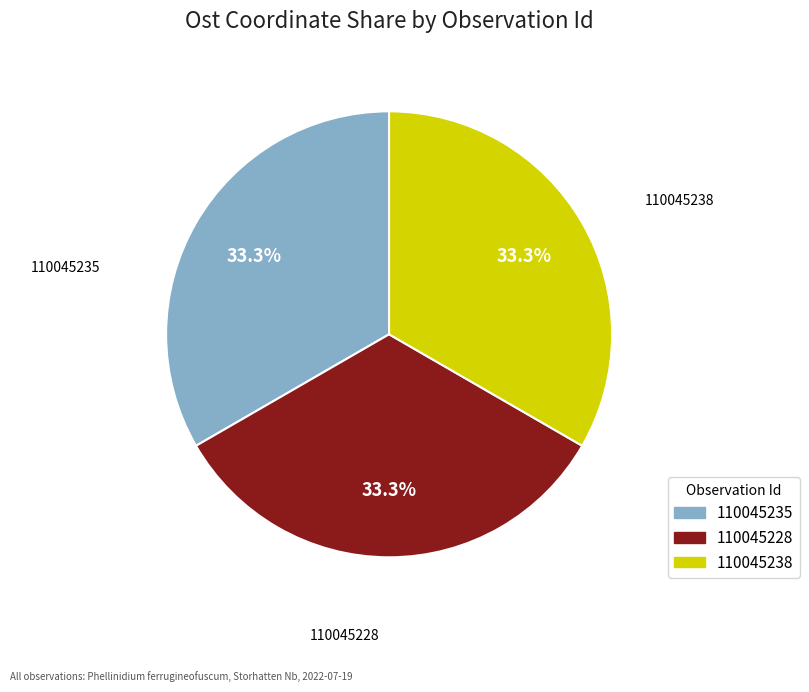

Count the number of slices in the pie.

3